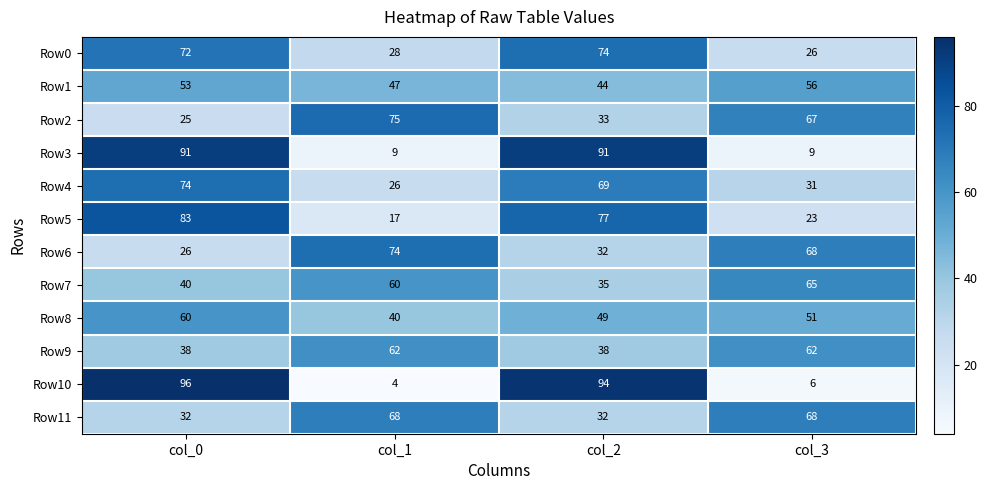

Is it true that Row5 equals 83 at col_0?

True